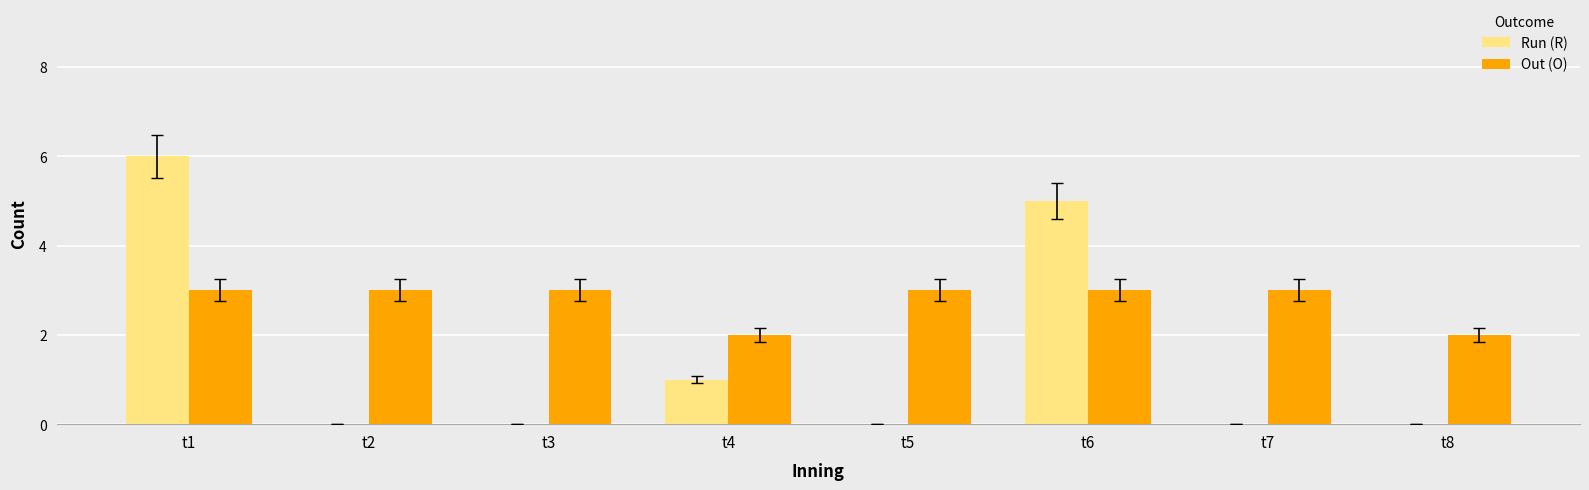

What is the highest value of the Run (R) series?

6